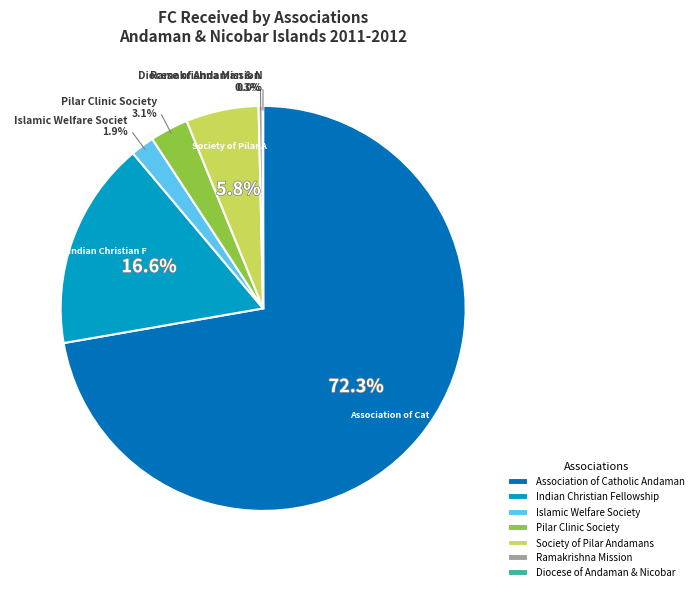

Do Ramakrishna Mission and Indian Christian Fellowship together represent more than half of the pie?

No